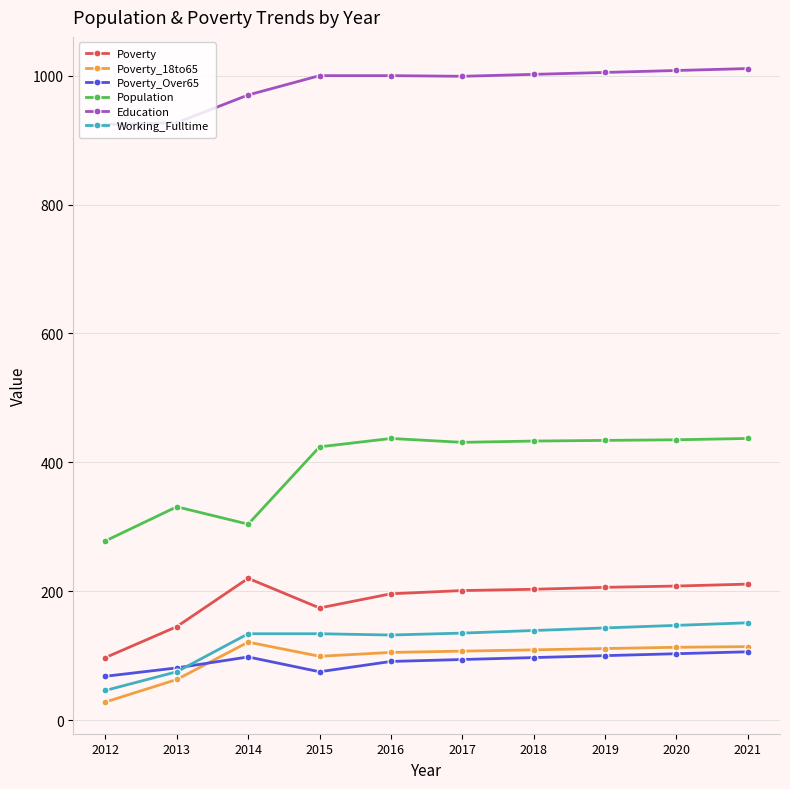

At how many categories does at least one series exceed 443?

10